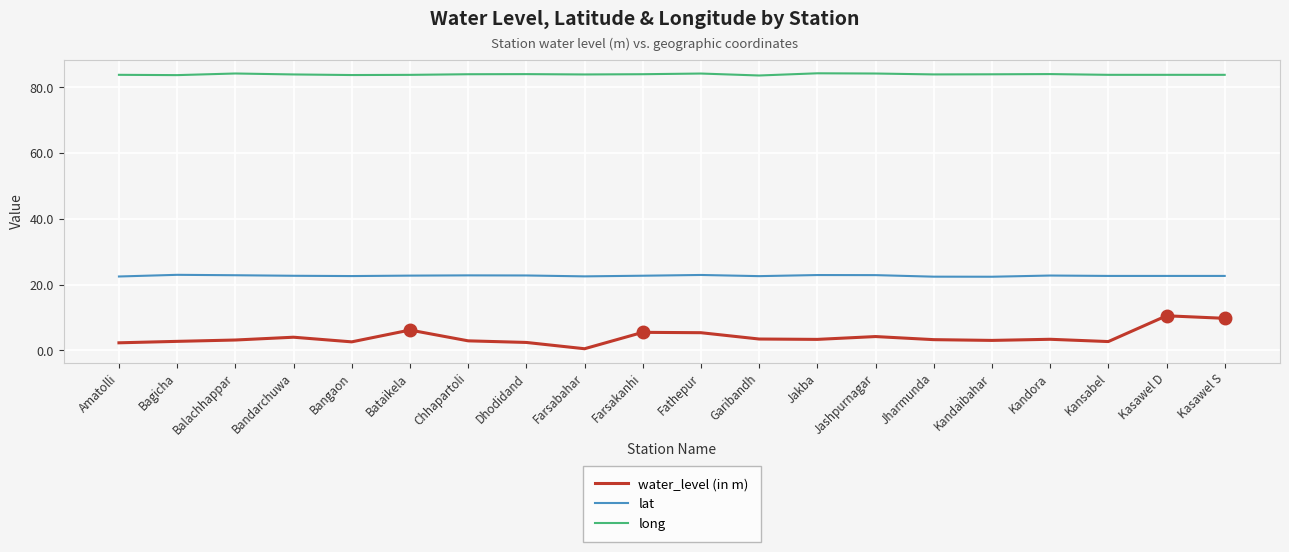

What is the greatest value displayed?

84.2